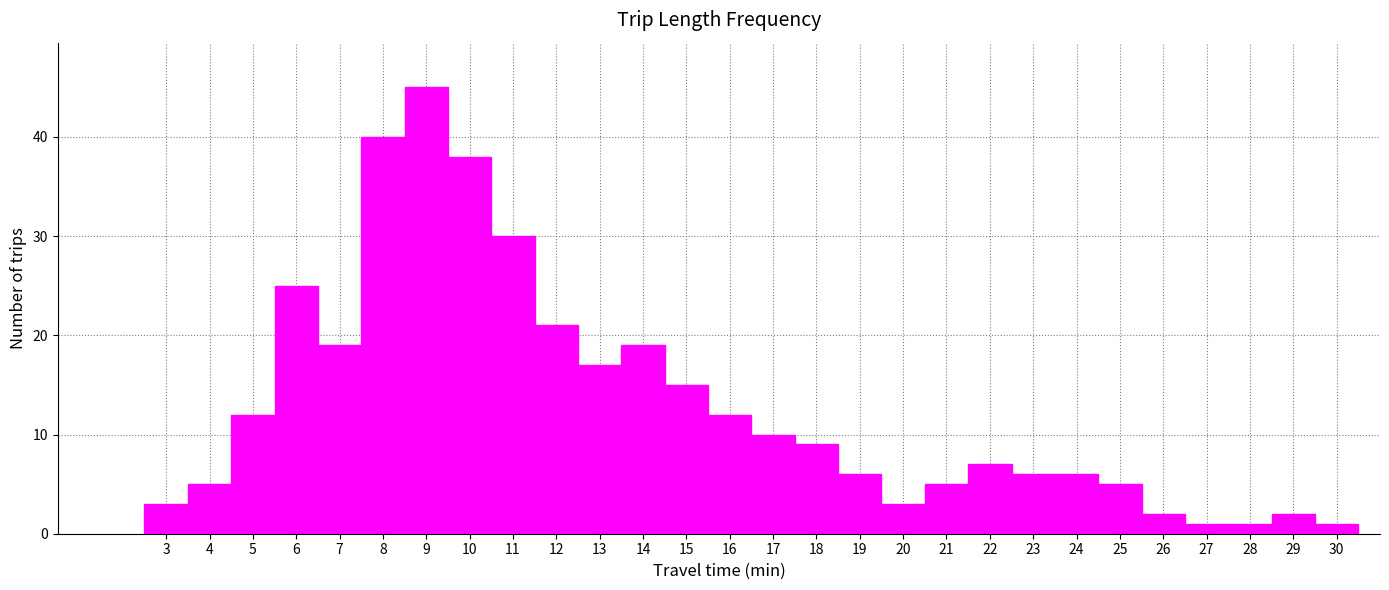

How tall is the bar that spans 25.5 to 26.5 on the x-axis? The values are not printed on the chart, so give them approximately, as read against the axis.

2